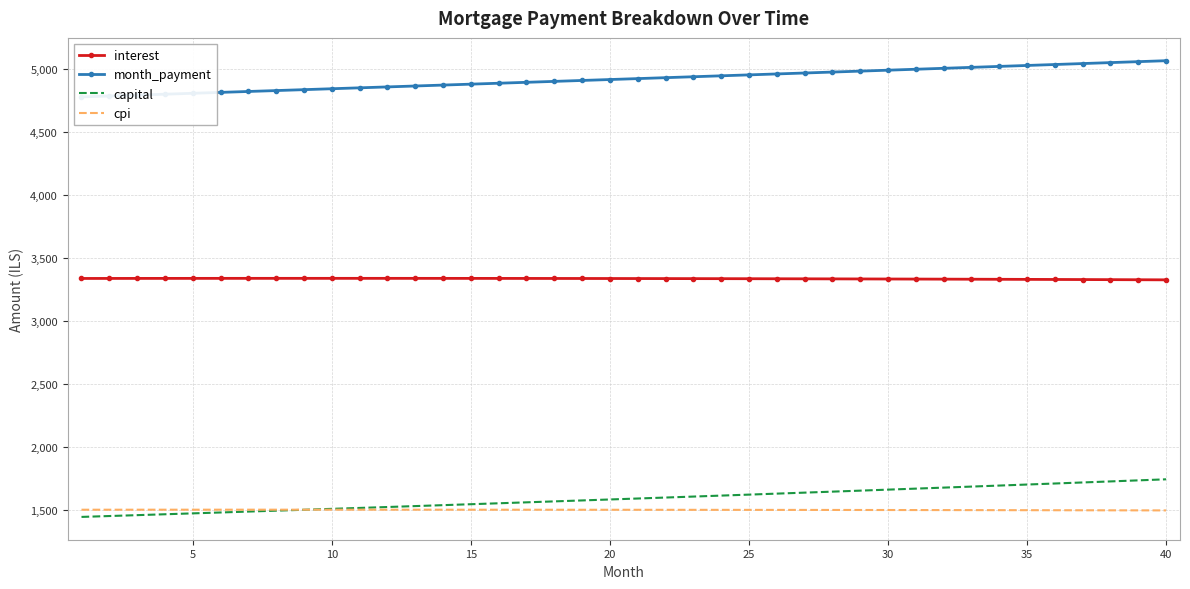

The value of interest at 25 is 3336.2. True or false?

True